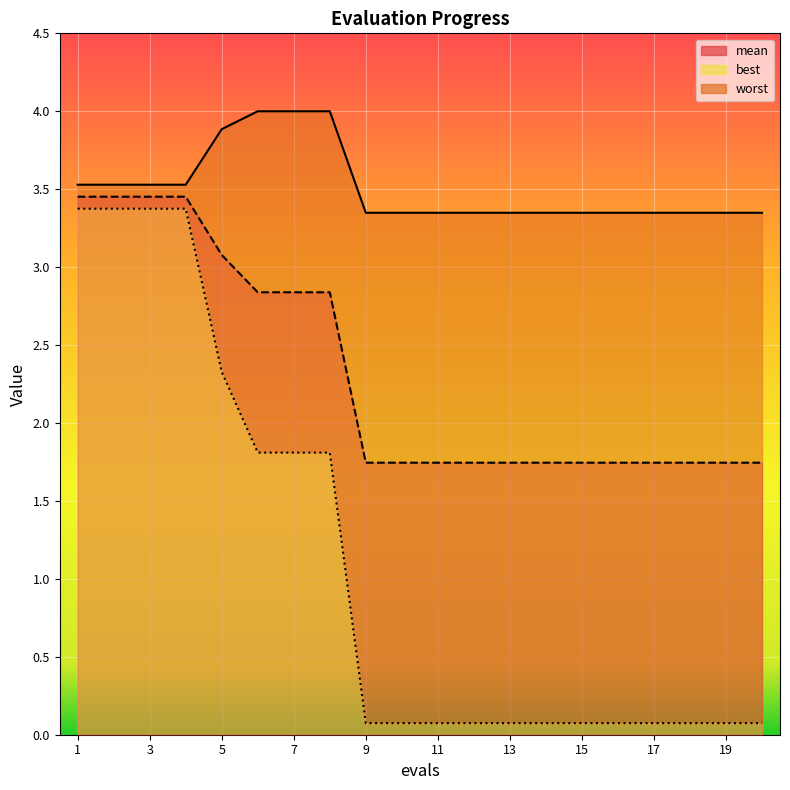

Rank the series at 19 from highest to lowest value.

worst, mean, best